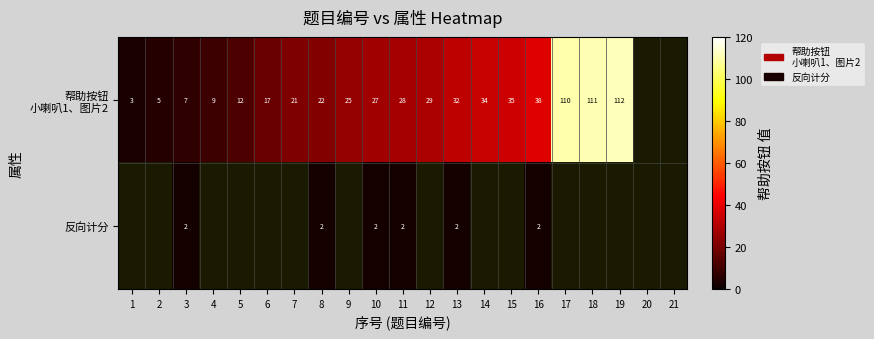

What is the total value across all series at 10?

29